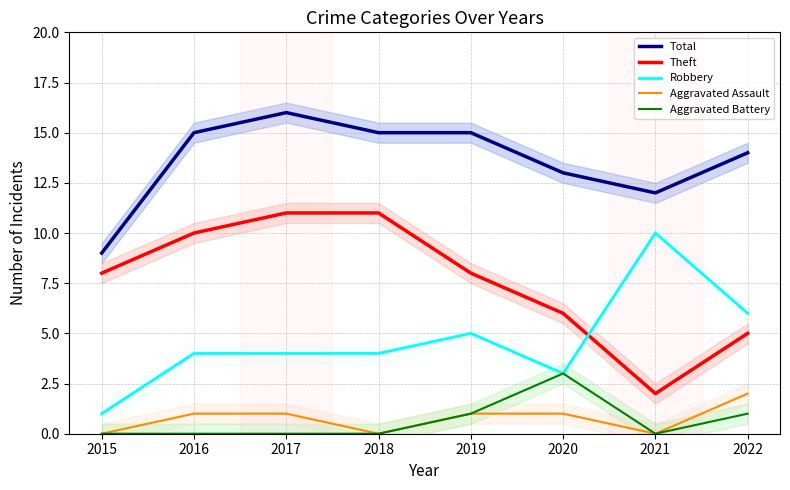

Is it true that Aggravated Battery equals 2 at 2021?

False